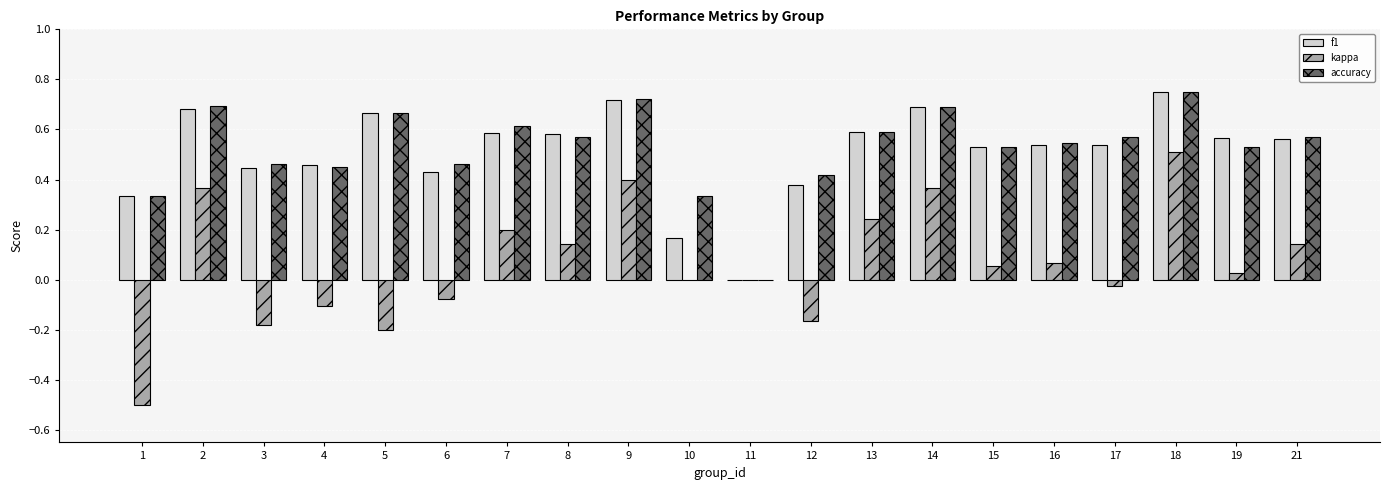

The kappa series shows 0.2 at 13. True or false?

True